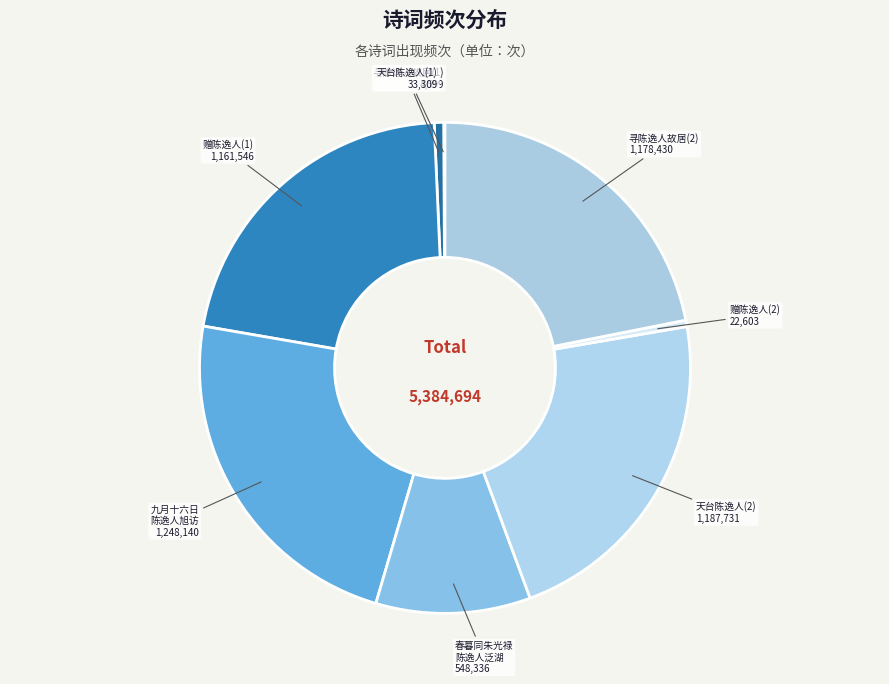

Is the sum of 赠陈逸人(1) and 九月十六日 陈逸人旭访 greater than half?

No